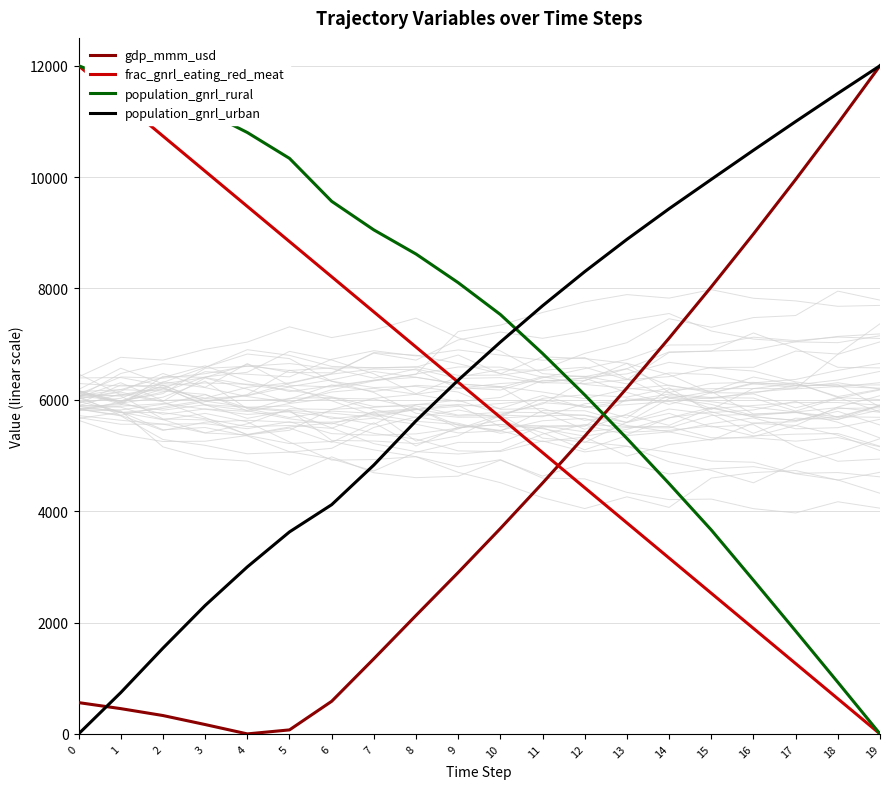

How many data points in population_gnrl_urban are less than 7036?

10